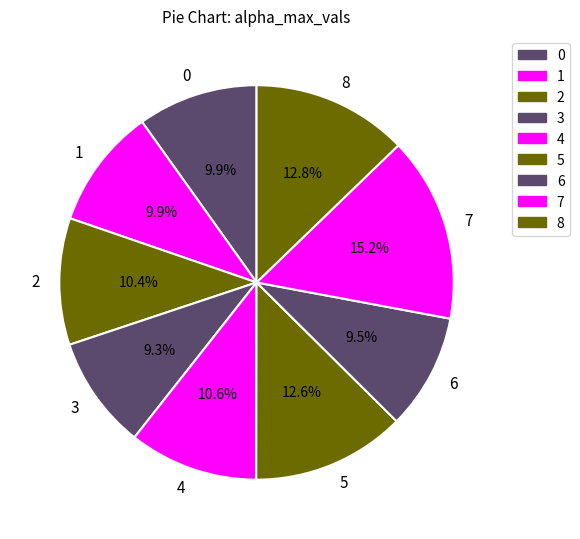

To the nearest percent, what portion does 8 represent?

13%